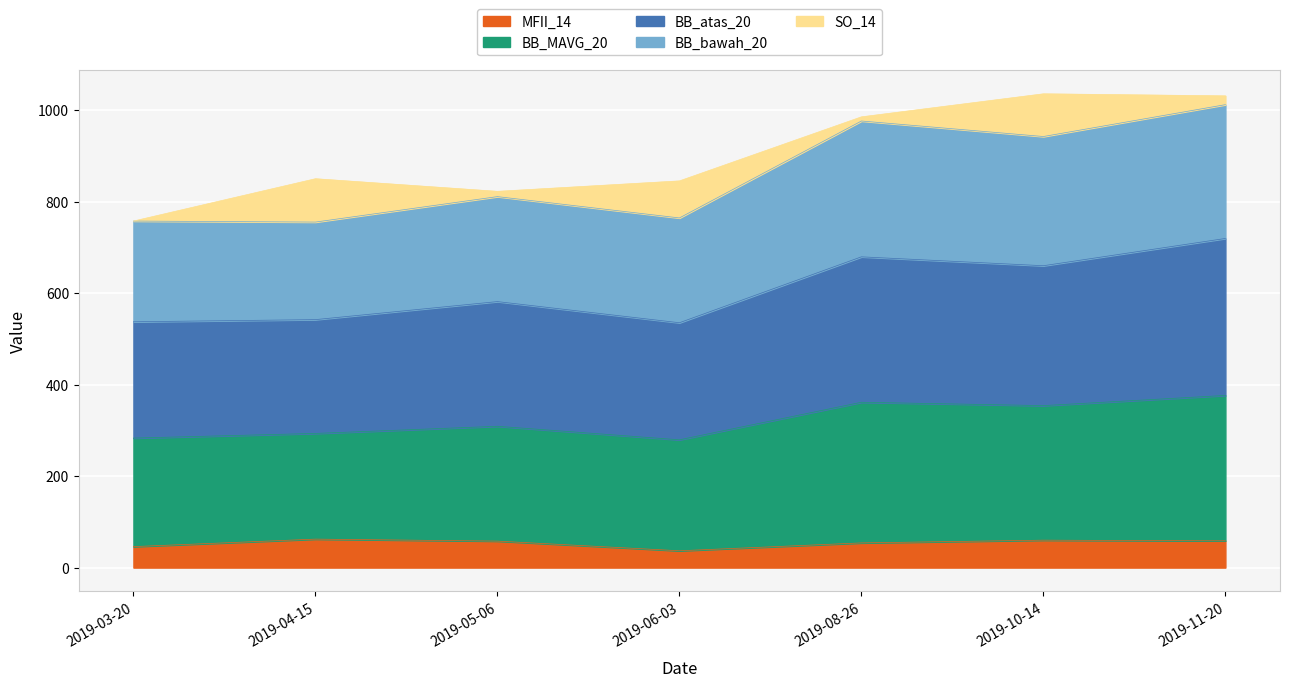

How many interior local valleys does the BB_atas_20 series have?

2